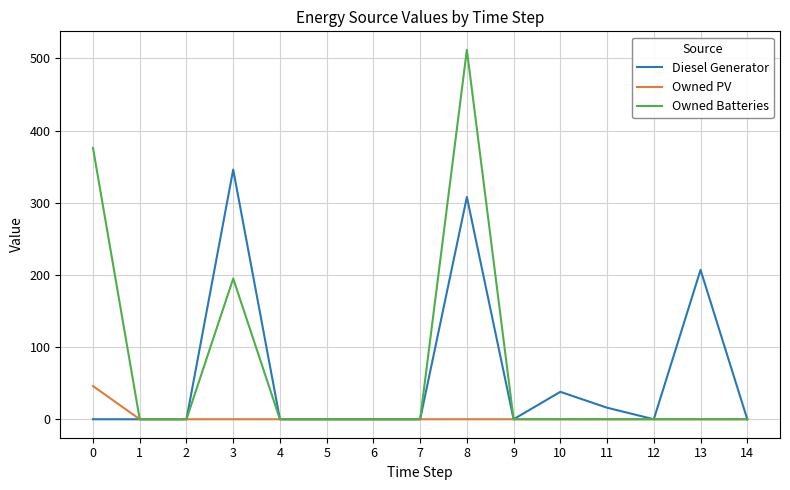

What is the difference between the maximum and second lowest values in the Owned PV series?

46